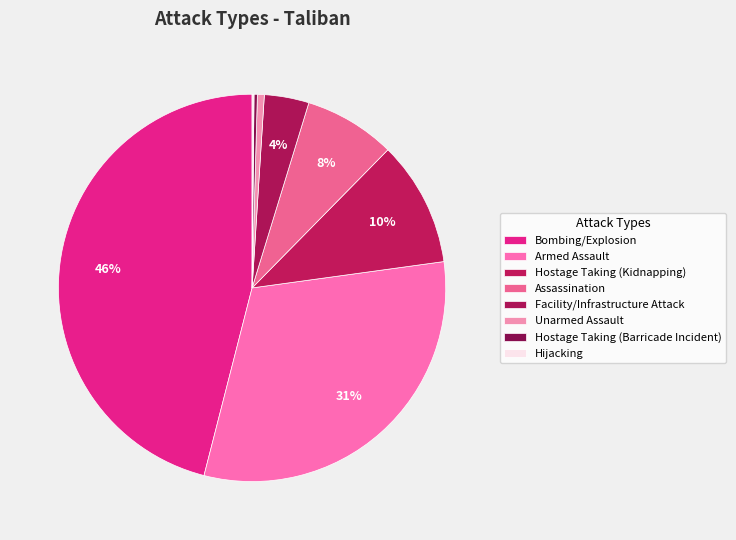

Which category has the biggest portion of the pie?

Bombing/Explosion